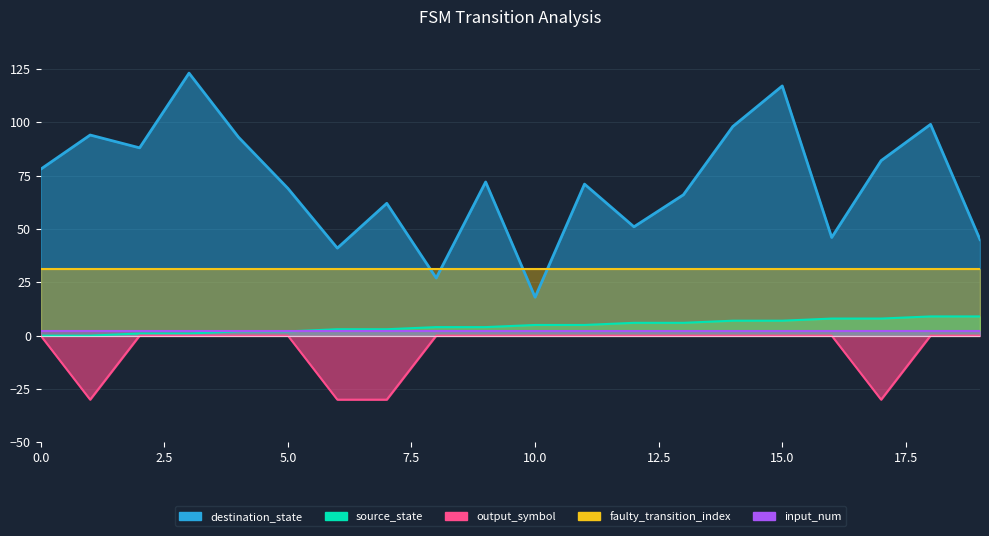

Which series has the largest total across all categories?

destination_state